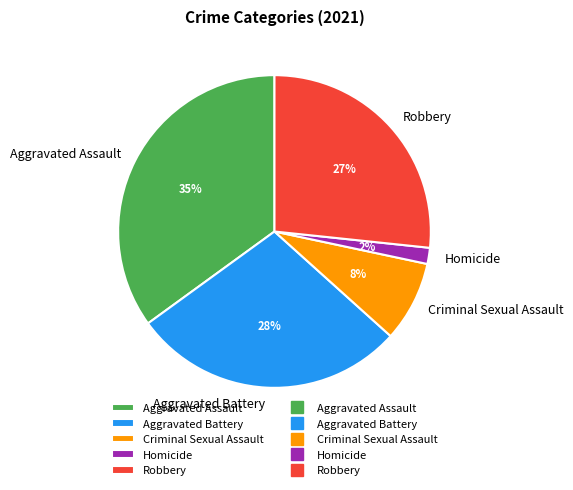

True or false: Homicide accounts for 2% of the total.

True